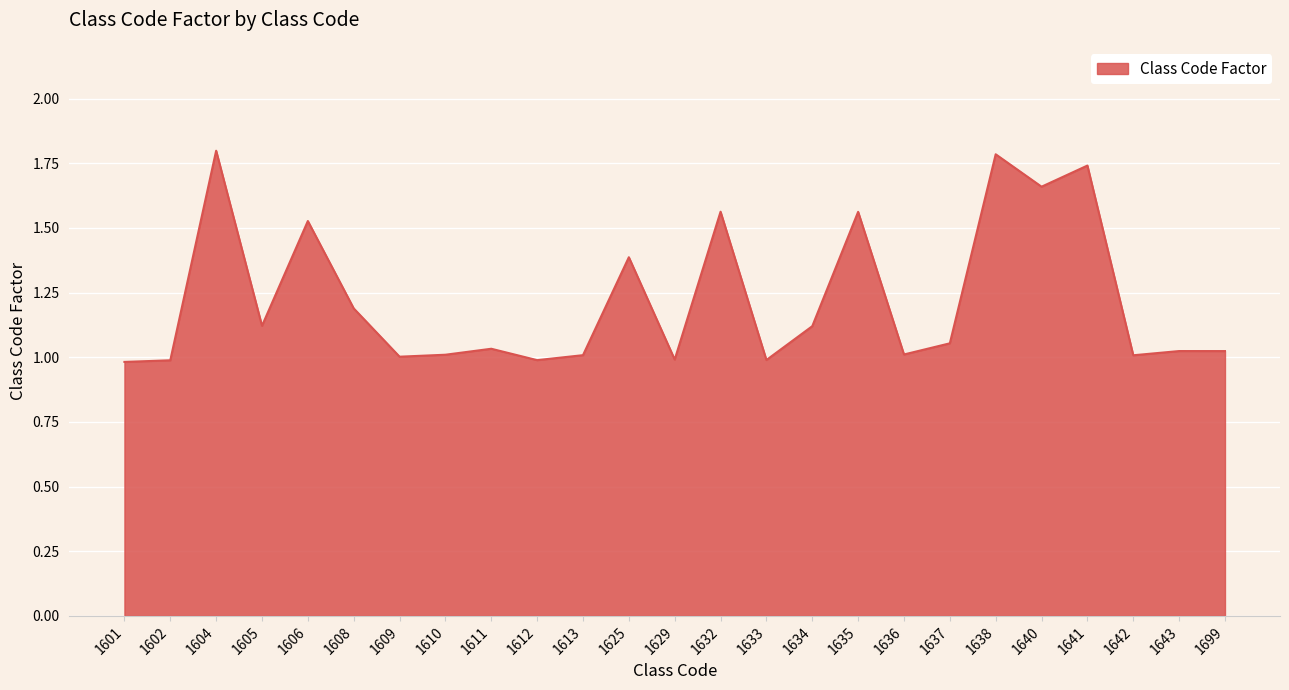

Approximately how many times larger is the value at 1629 compared to 1635?

0.6